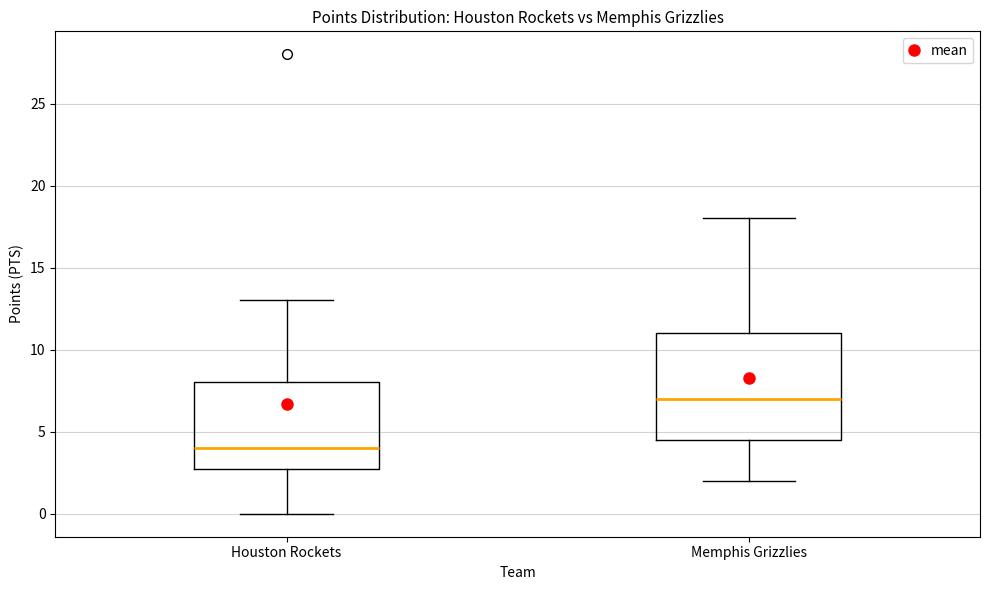

Reading left to right, transcribe this box plot: for each box, give where its median line is, the range the box spans, and where its two whiskers end, as read against the y-axis. The values are not printed on the chart, so give them approximately, as read against the axis.

Houston Rockets: median 4.0, box 3.0 to 8.0, whiskers 0.0 to 13.0
Memphis Grizzlies: median 7.0, box 4.5 to 11.0, whiskers 2.0 to 18.0